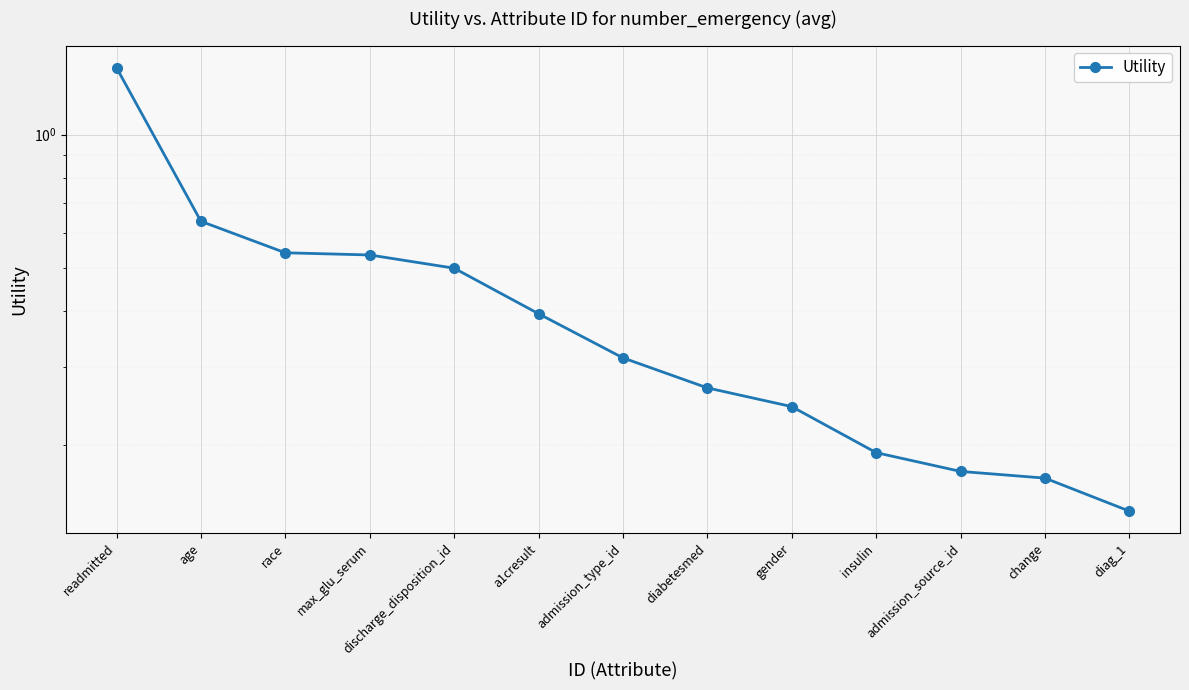

Which category has the highest value across all series?

readmitted